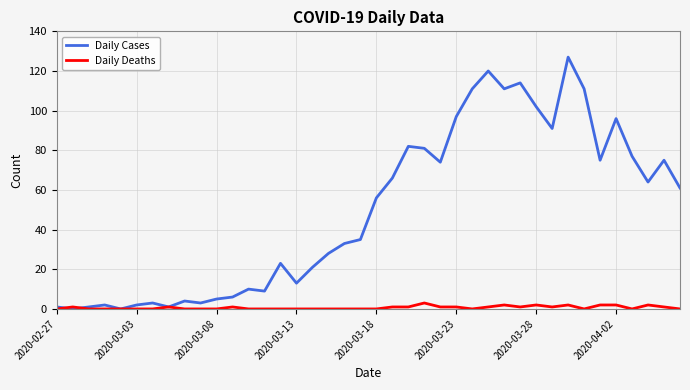

Reading left to right, list all the values displayed in this chart.

Daily Cases: 1	0	1	2	0	2	3	1	4	3	5	6	10	9	23	13	21	28	33	35	56	66	82	81	74	97	111	120	111	114	102	91	127	111	75	96	77	64	75	61
Daily Deaths: 0	1	0	0	0	0	0	1	0	0	0	1	0	0	0	0	0	0	0	0	0	1	1	3	1	1	0	1	2	1	2	1	2	0	2	2	0	2	1	0